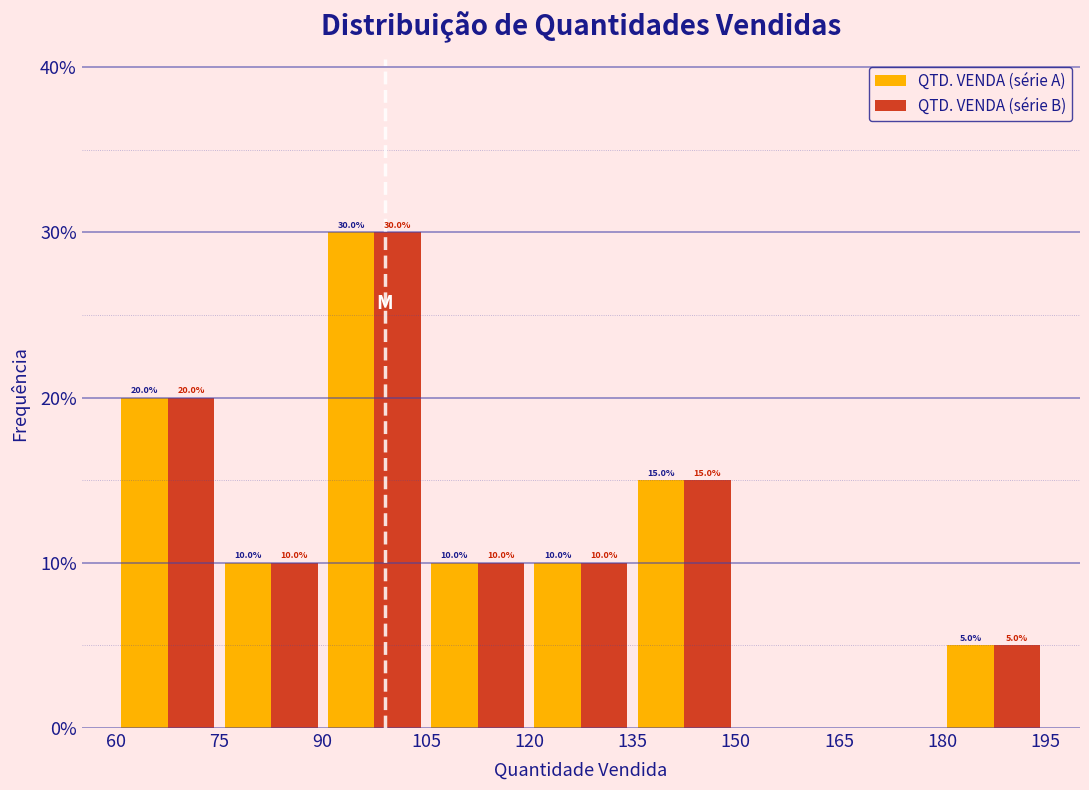

In the QTD. VENDA (série B) series, which range on the x-axis has the tallest bar?

90 to 105